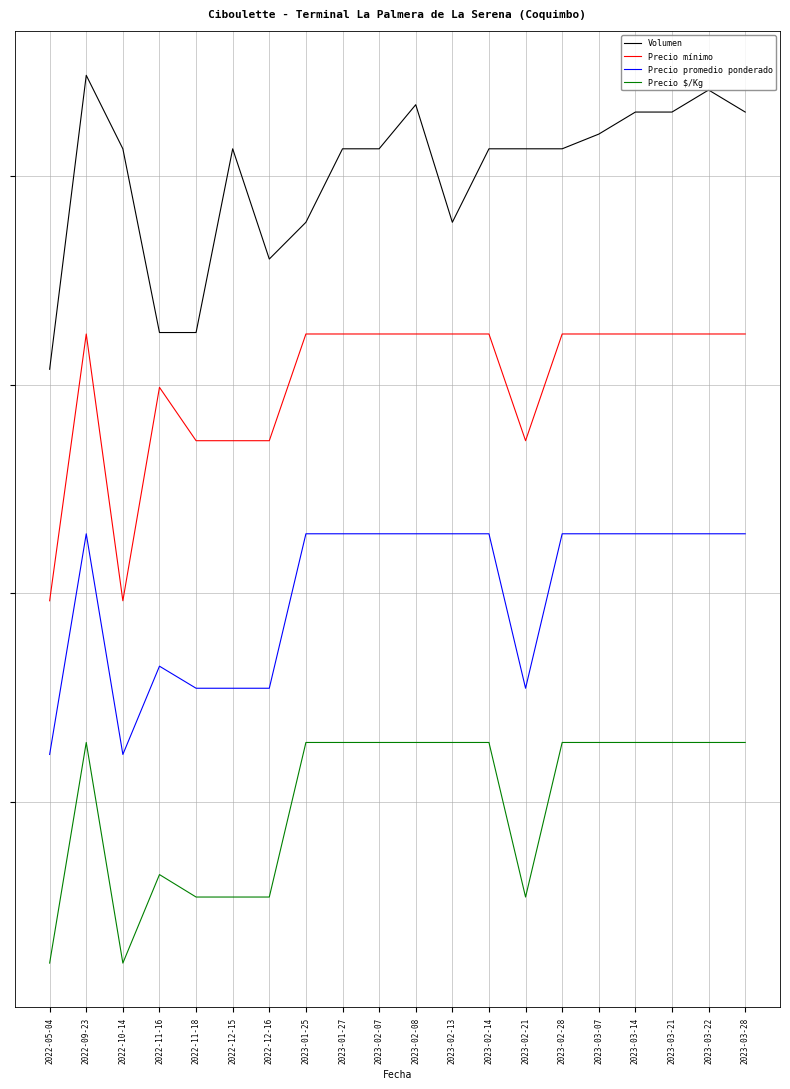

What position from the left is 2023-03-21?

18